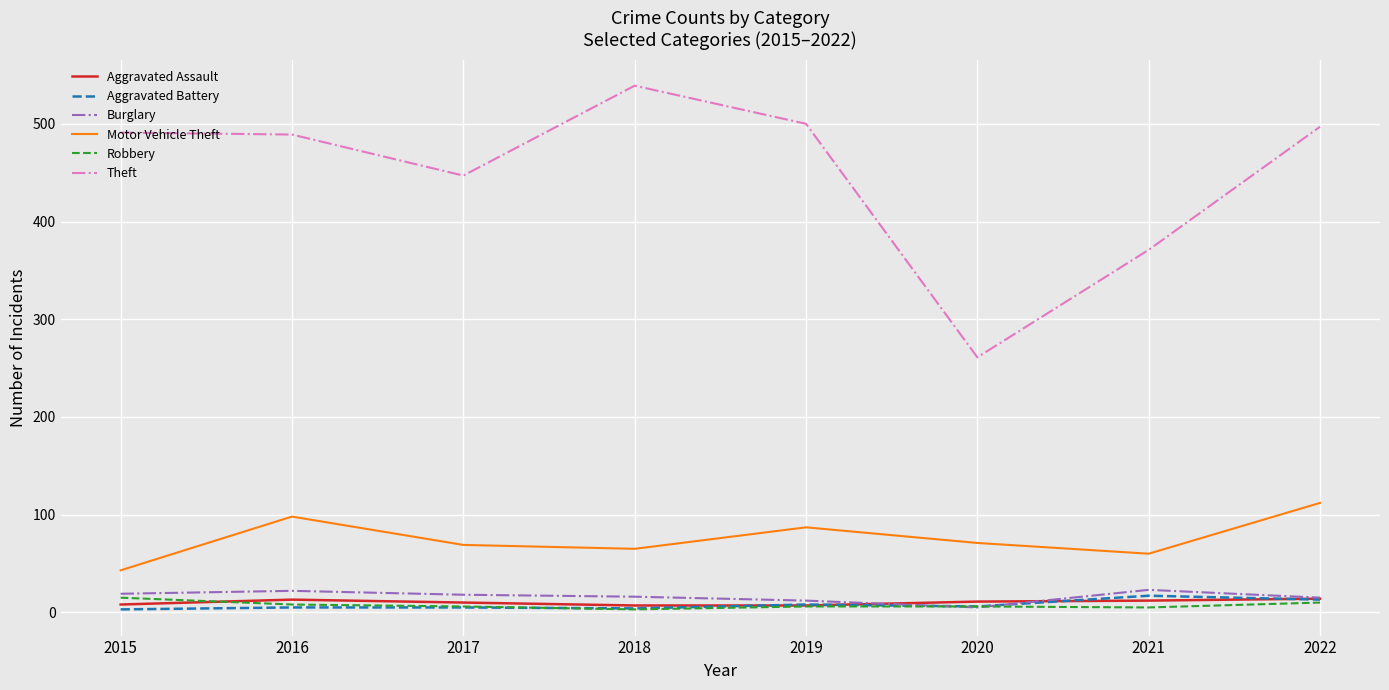

True or false: Burglary and Motor Vehicle Theft intersect in this chart.

False